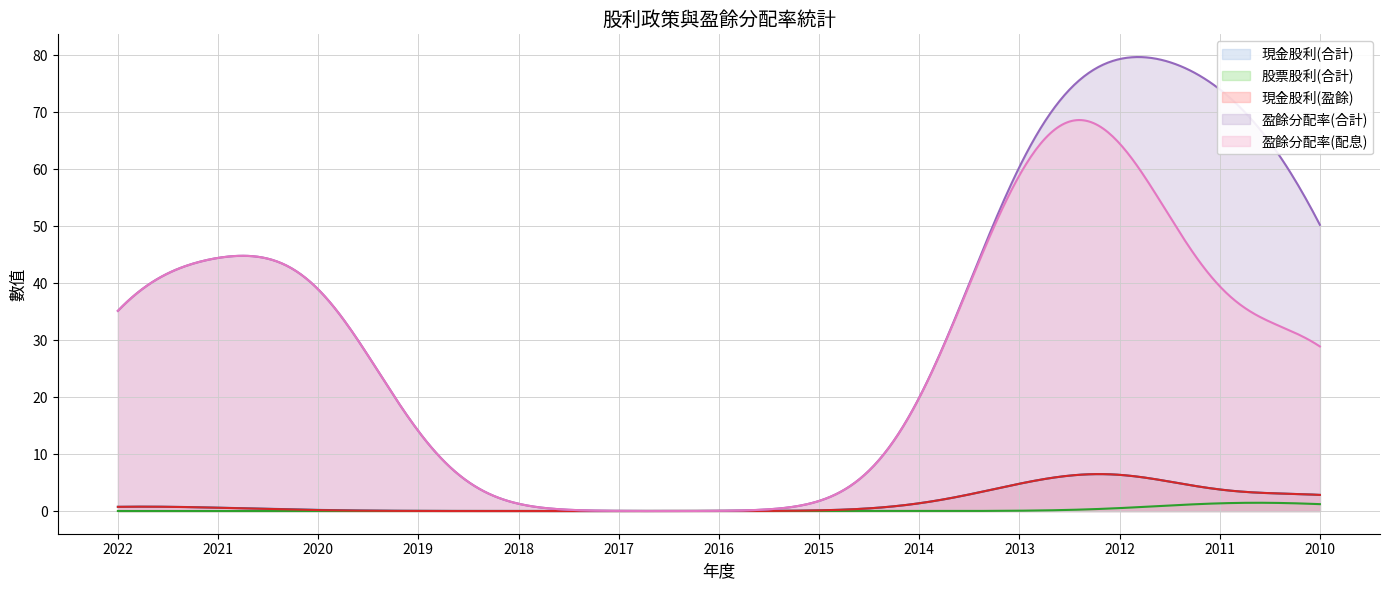

At which category does the chart reach its peak across all series?

2012